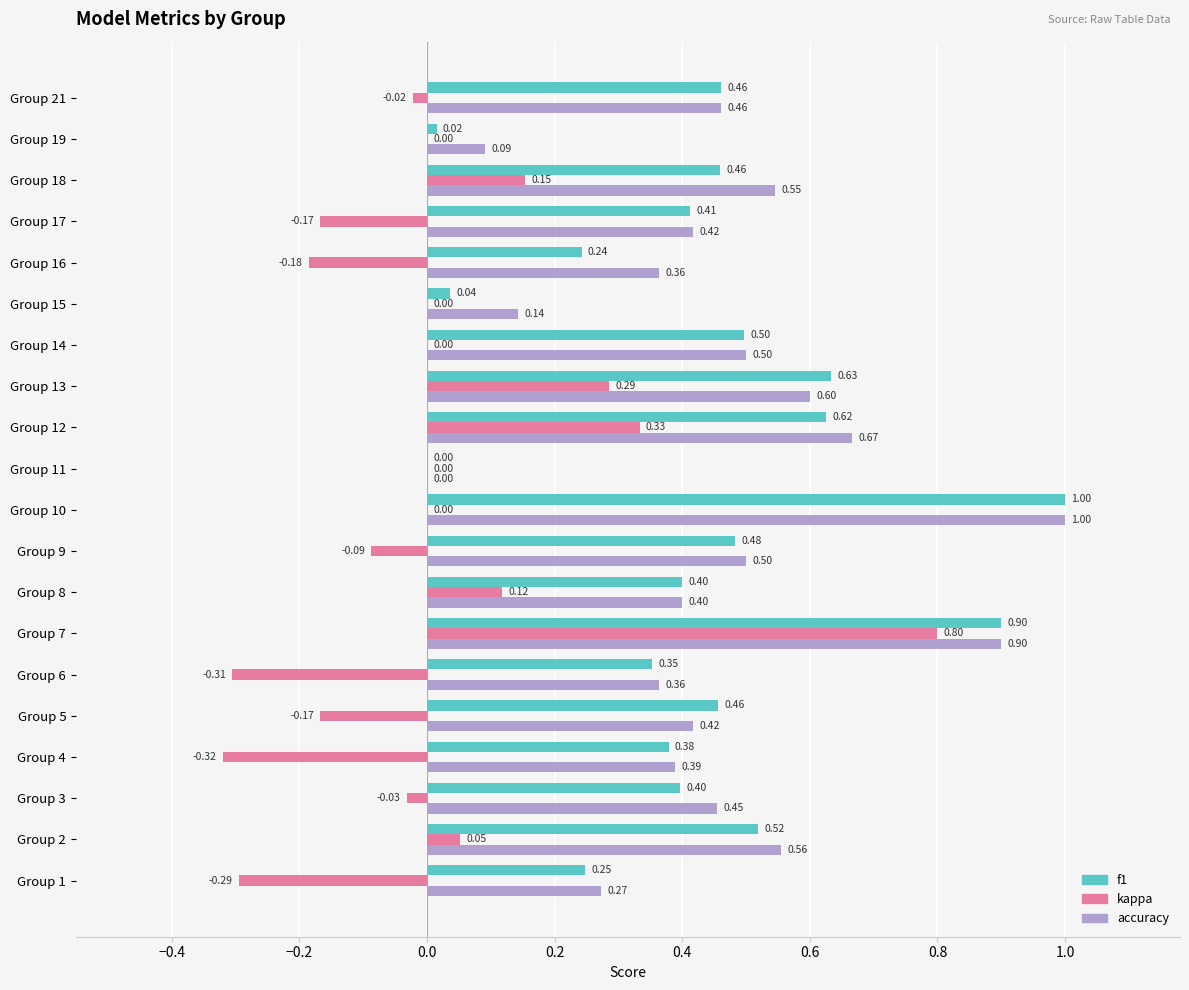

Which series changed the most between Group 7 and Group 16?

kappa